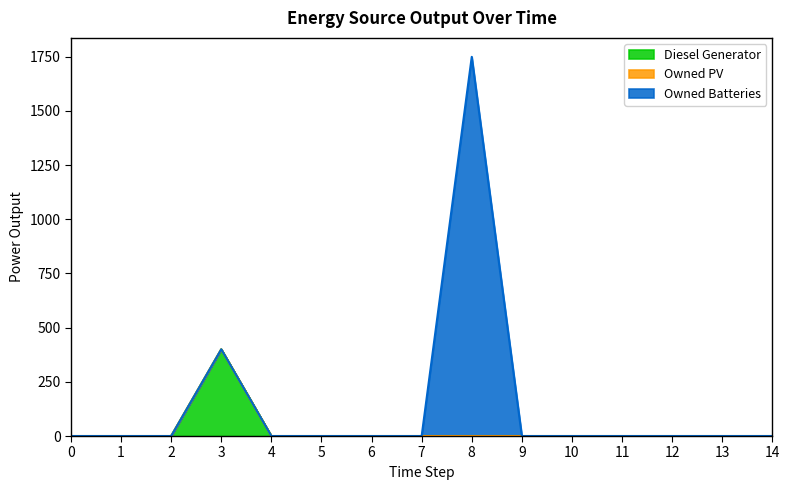

What is the average value of the Owned Batteries series?

117